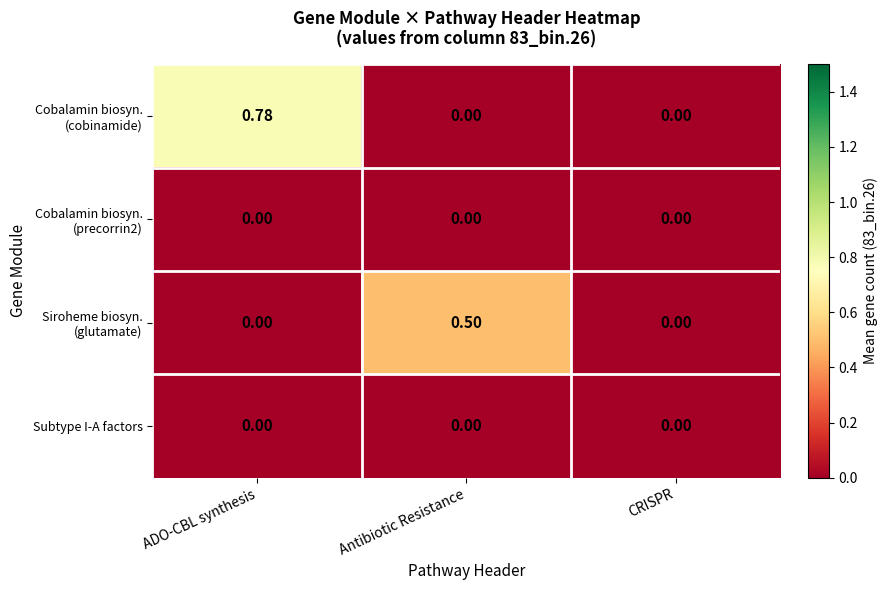

At which category is the sum across all series the highest?

ADO-CBL synthesis